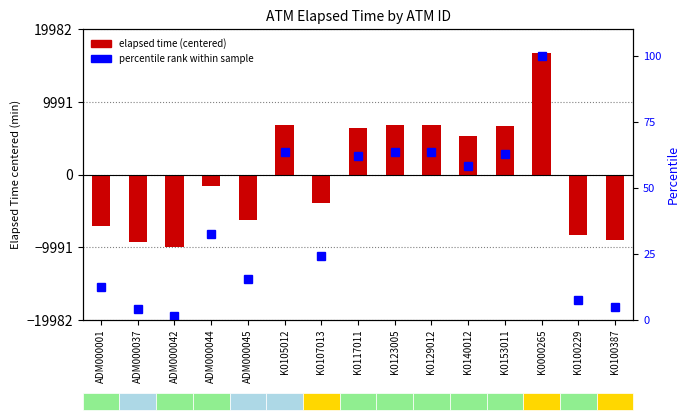

What is the greatest value displayed?

16651.5